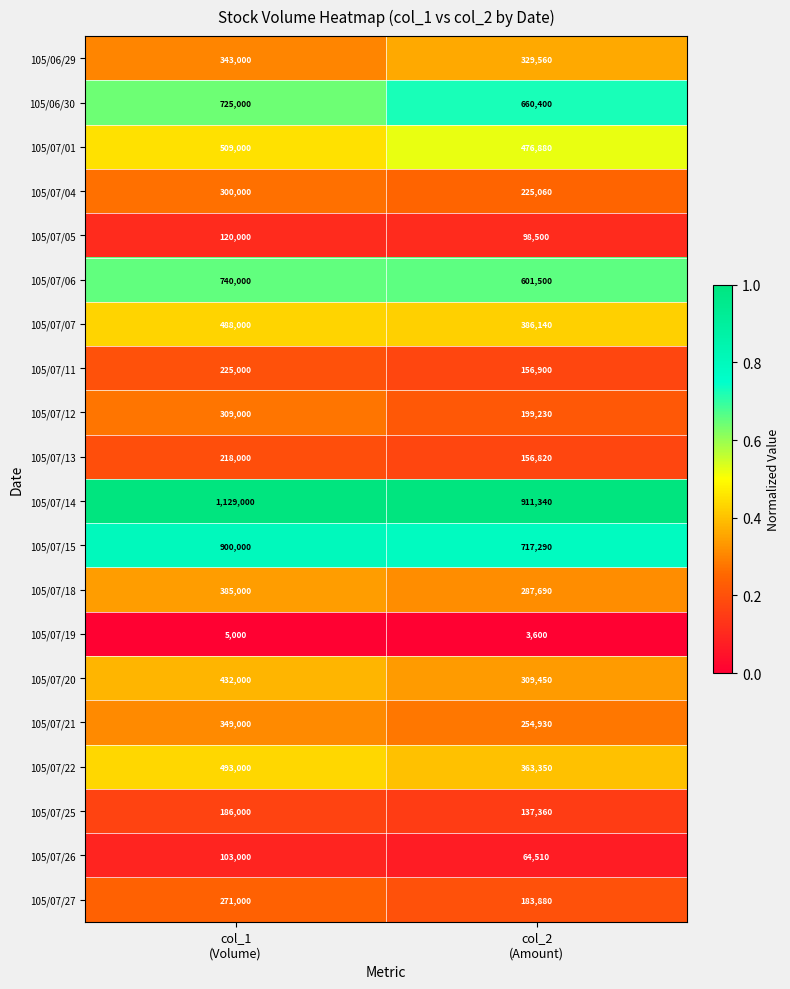

Which series has the largest range (max minus min)?

105/07/14